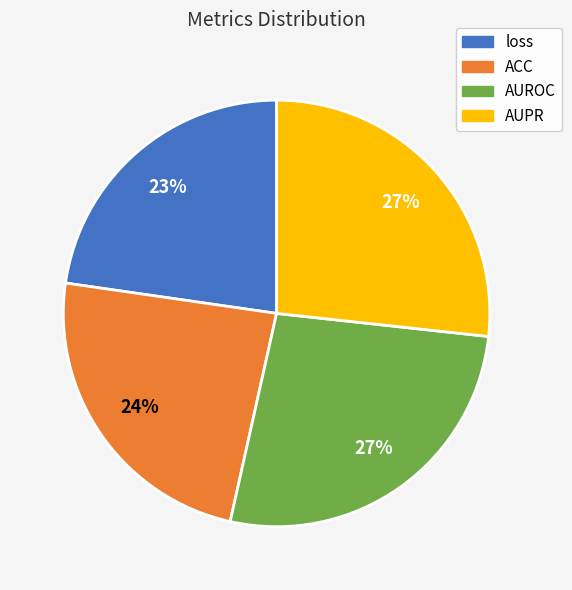

To the nearest percent, what percentage of the pie is ACC?

24%